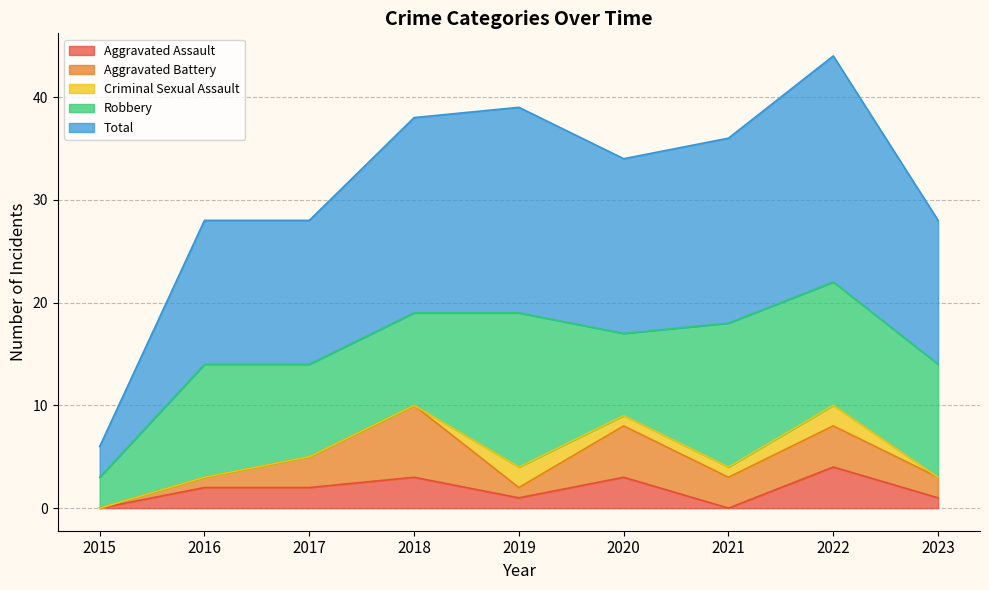

Count the number of data series in this chart.

5